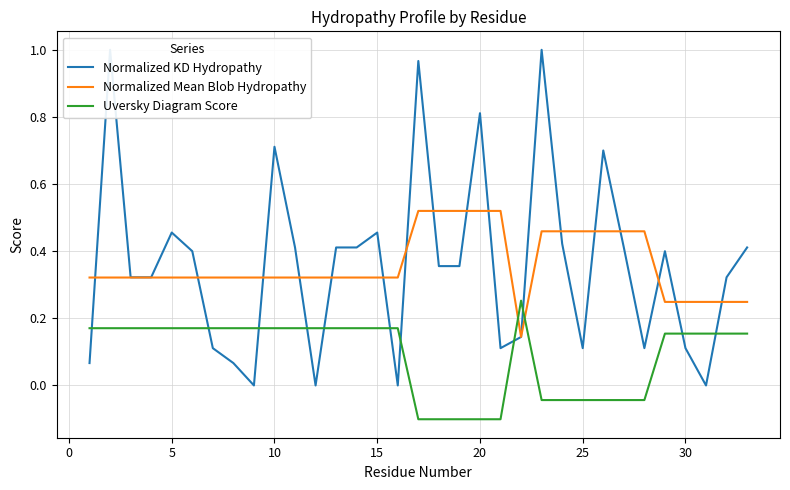

True or false: Normalized Mean Blob Hydropathy and Uversky Diagram Score cross at least once.

True